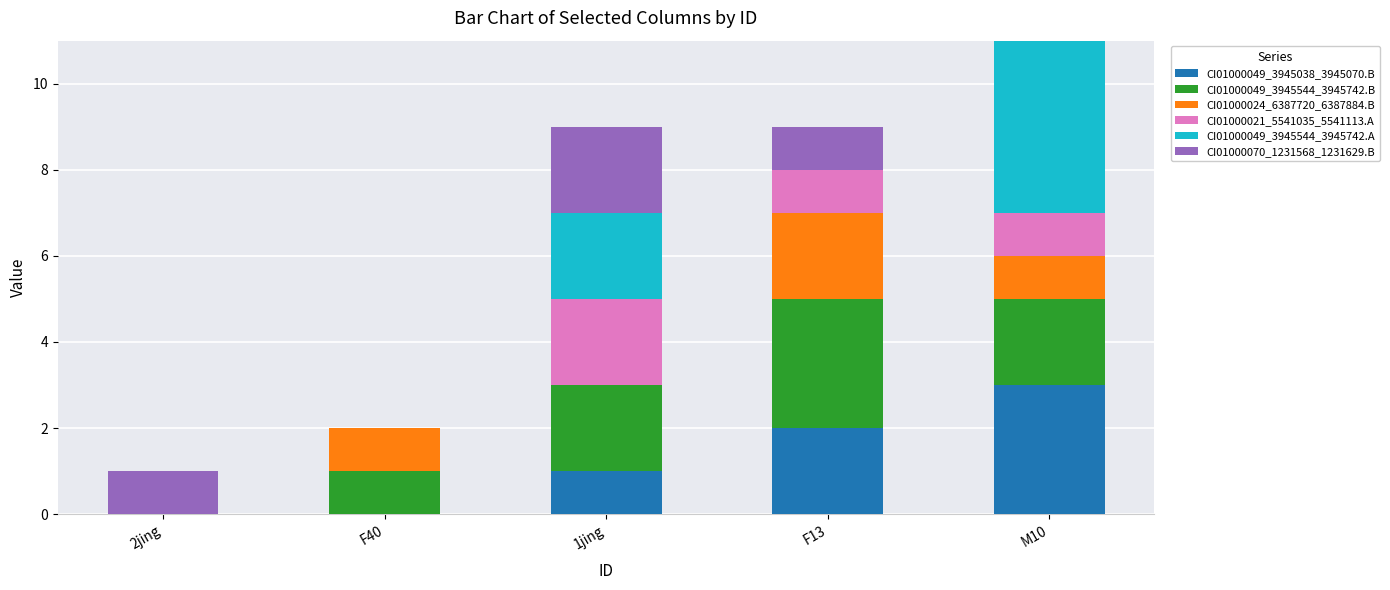

The CI01000049_3945038_3945070.B series shows 3 at M10. True or false?

True